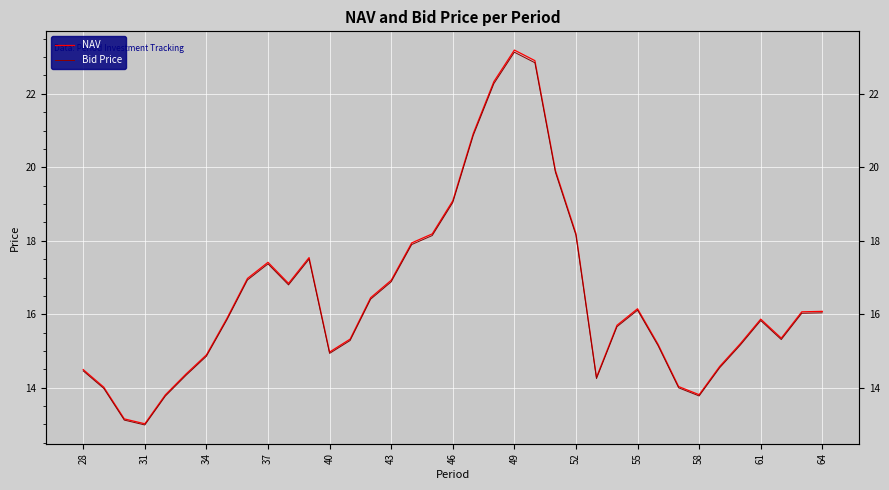

True or false: Bid Price and NAV intersect in this chart.

False